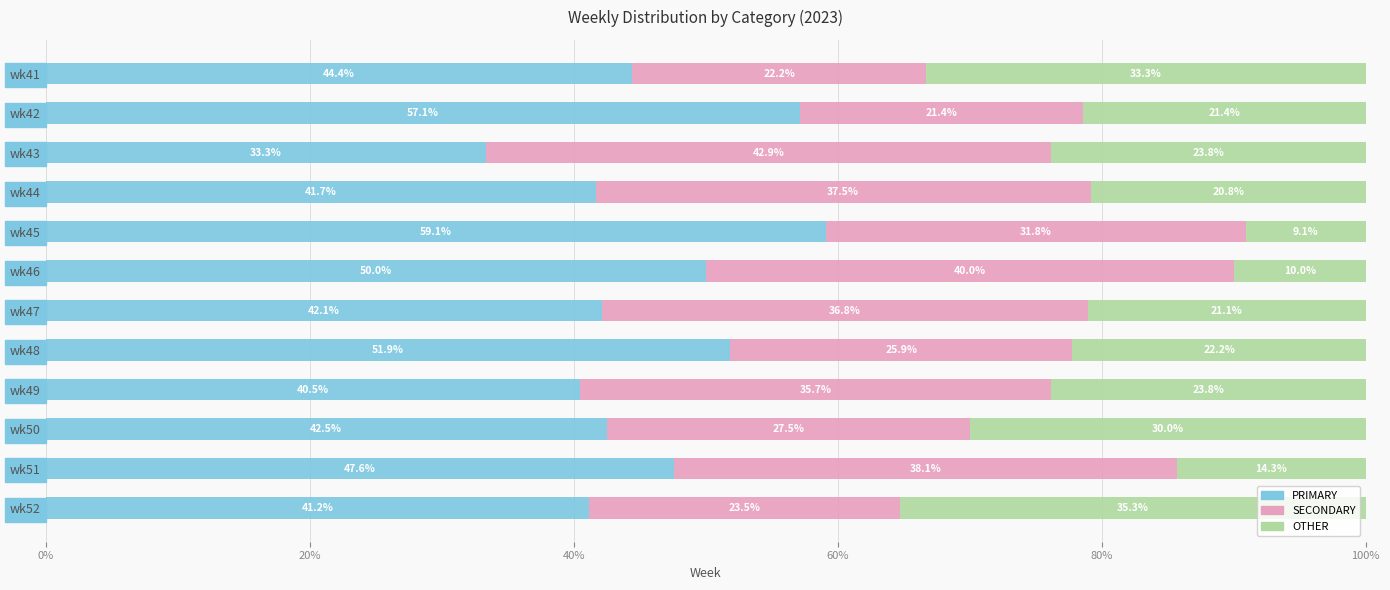

What is the difference between the PRIMARY values at wk44 and wk46?

8.3